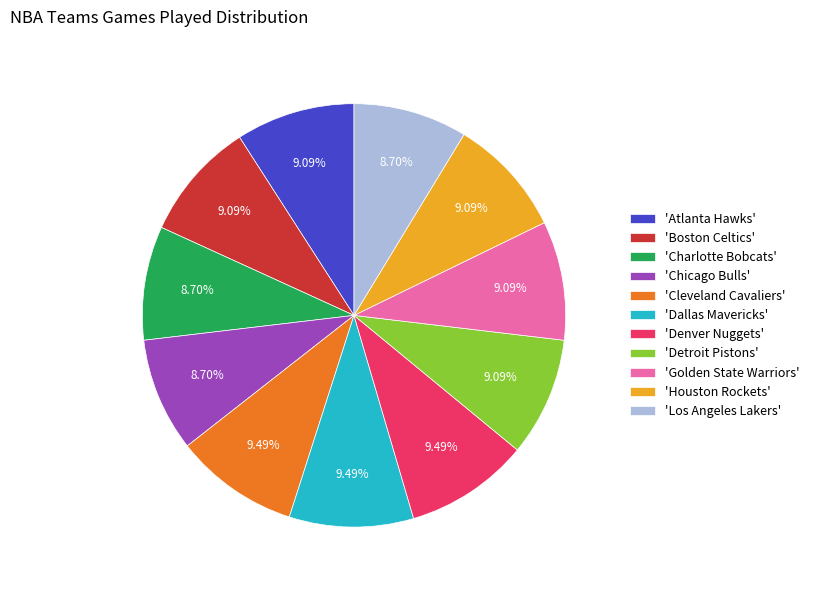

Do 'Cleveland Cavaliers' and 'Denver Nuggets' together represent more than half of the pie?

No